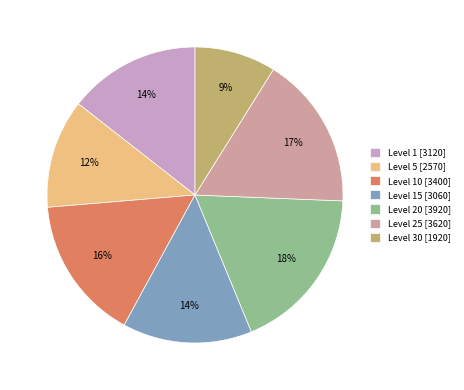

To the nearest percent, what is the difference between the Level 5 [2570] and Level 30 [1920] slice percentages?

3%